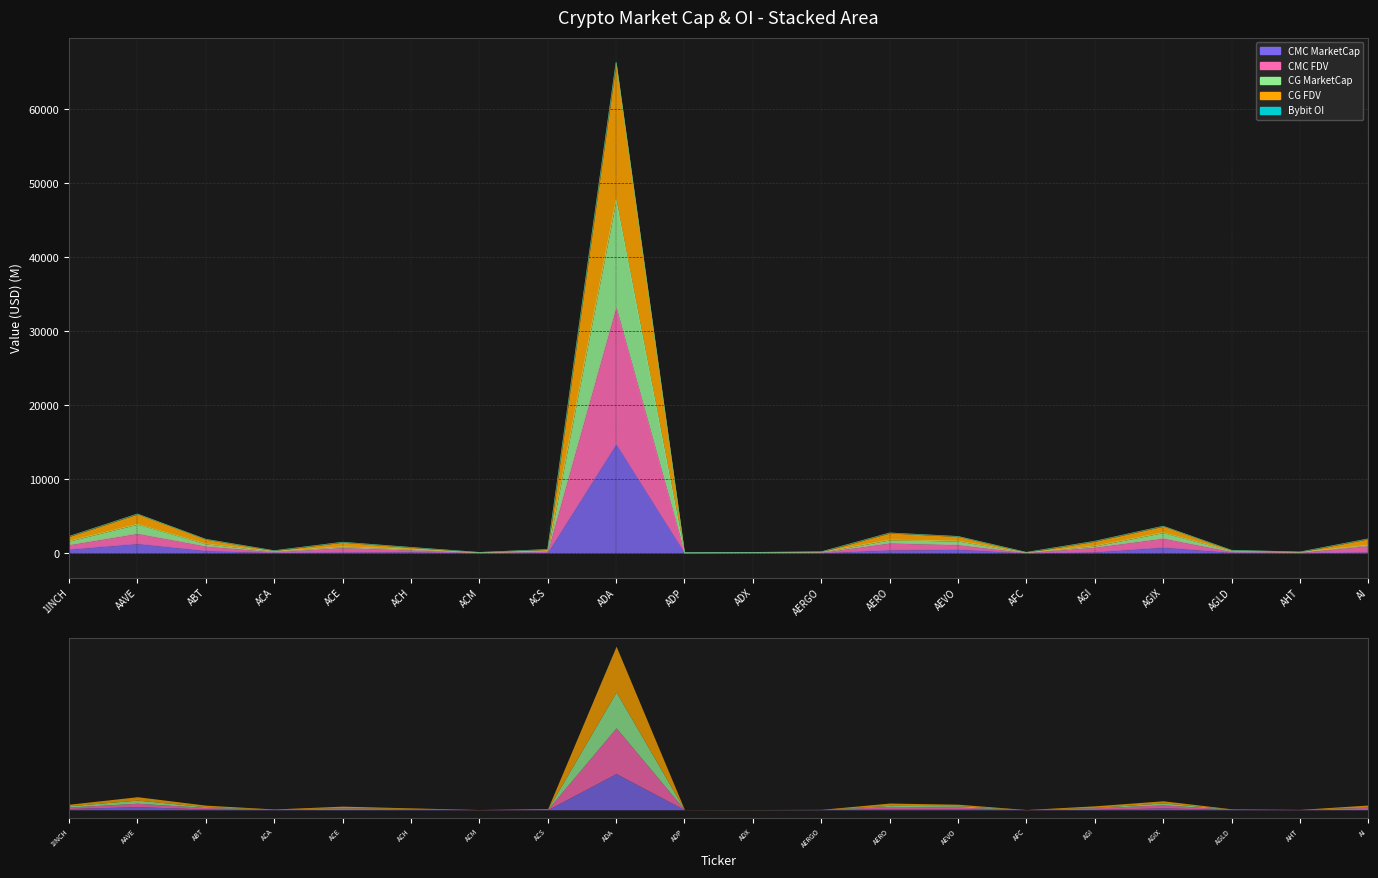

Which series has the largest range (max minus min)?

CG_FDV